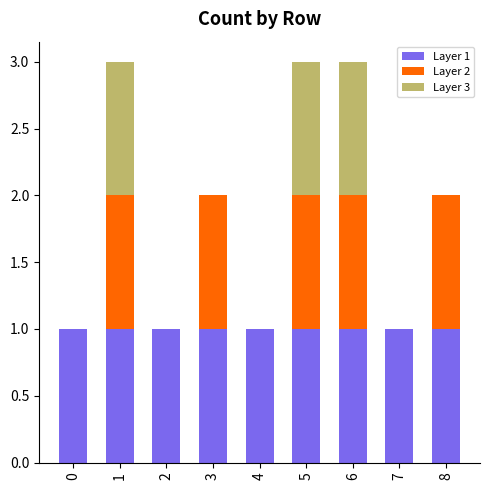

True or false: Layer 1 has a value of 1 at 1.

True